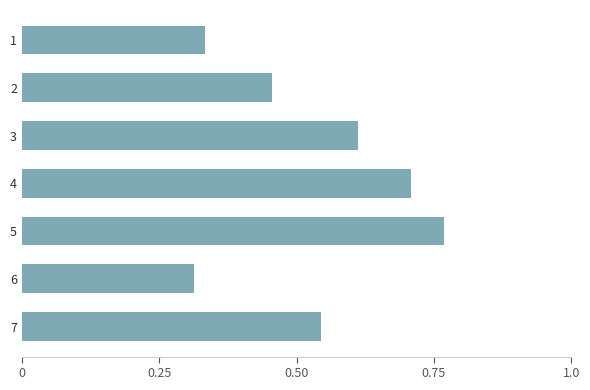

Does the chart contain stacked bars?

No